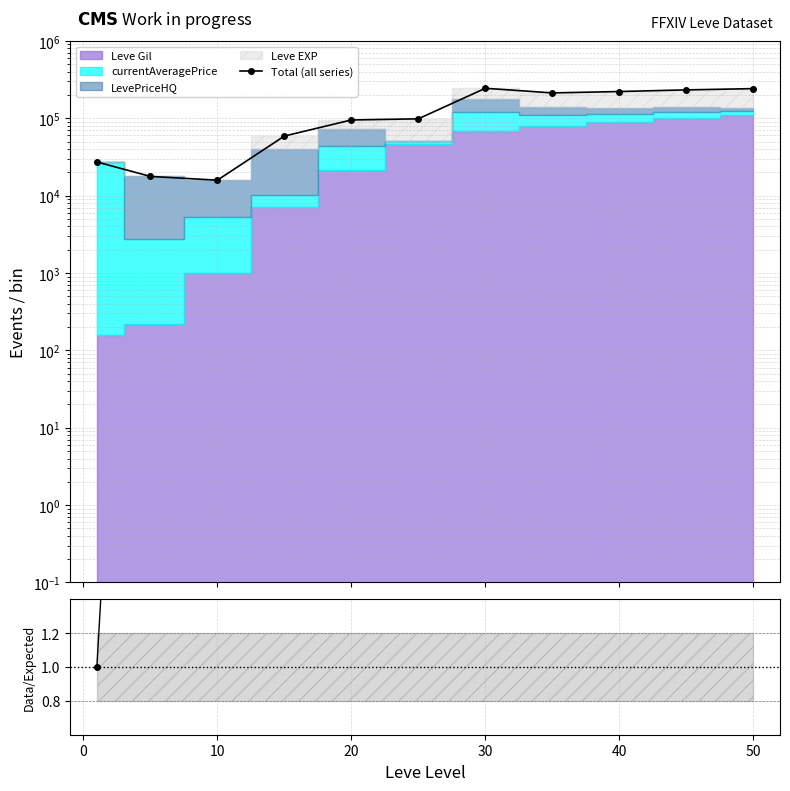

How many lines are shown in the chart?

1